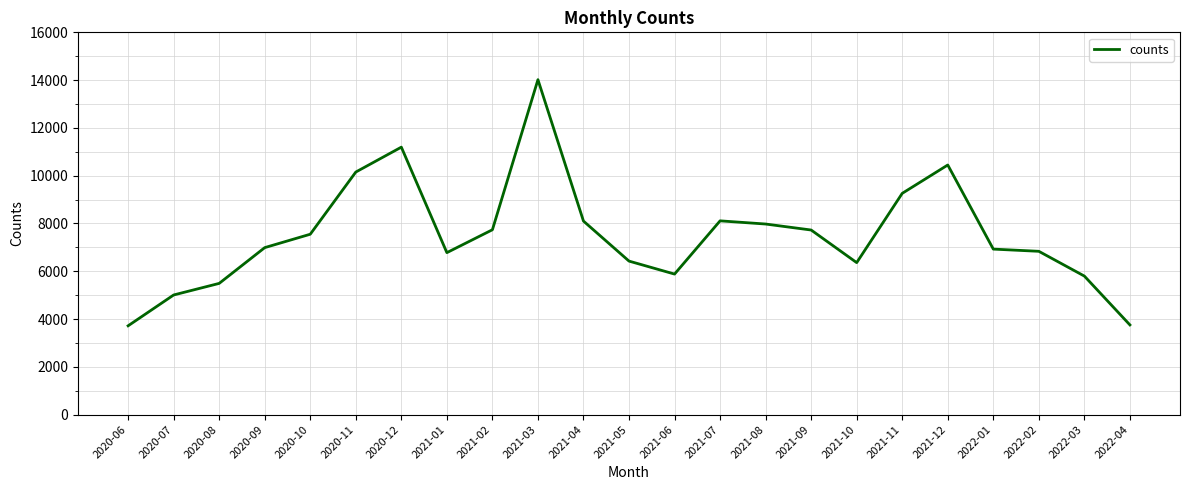

True or false: the data shows 11194 at 2020-12.

True